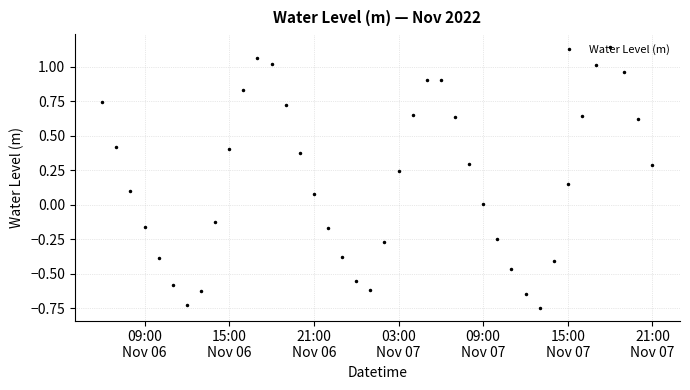

What is the difference between the maximum and second lowest values?

1.9